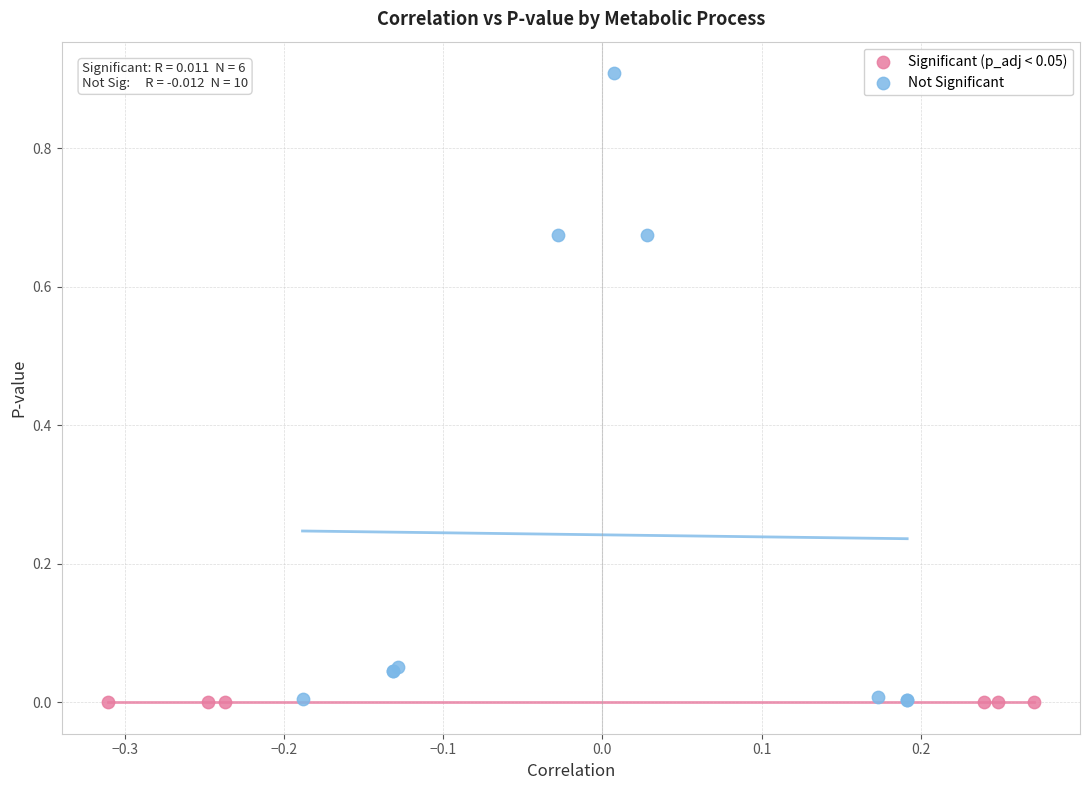

Which series has the widest spread of Y values?

Not Significant